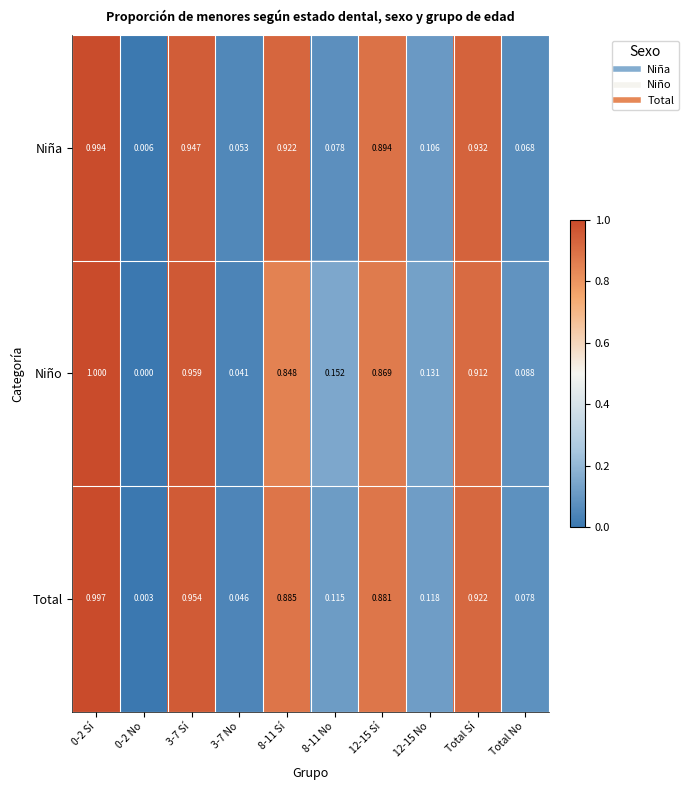

At how many categories does at least one series exceed 0?

10